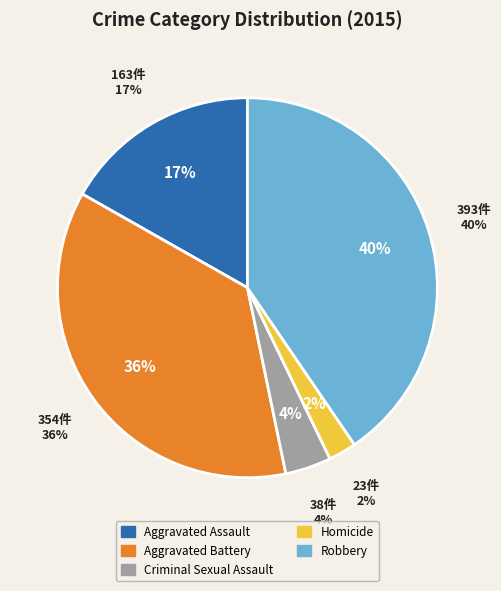

What portion of the pie excludes Criminal Sexual Assault?

96.1%